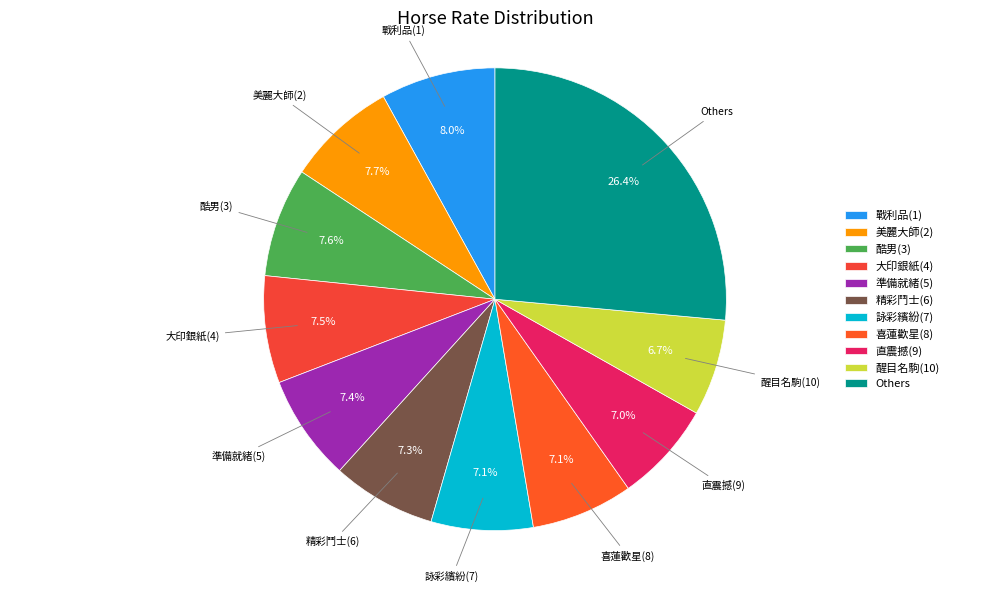

What is the ratio of the value at 詠彩繽紛(7) to the value at 酷男(3)?

0.9